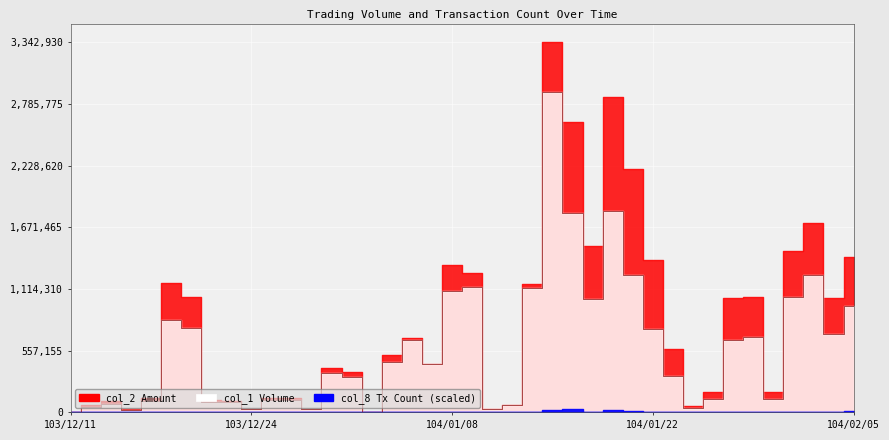

What is the difference between the maximum and minimum values in the col_2 series?

3342930